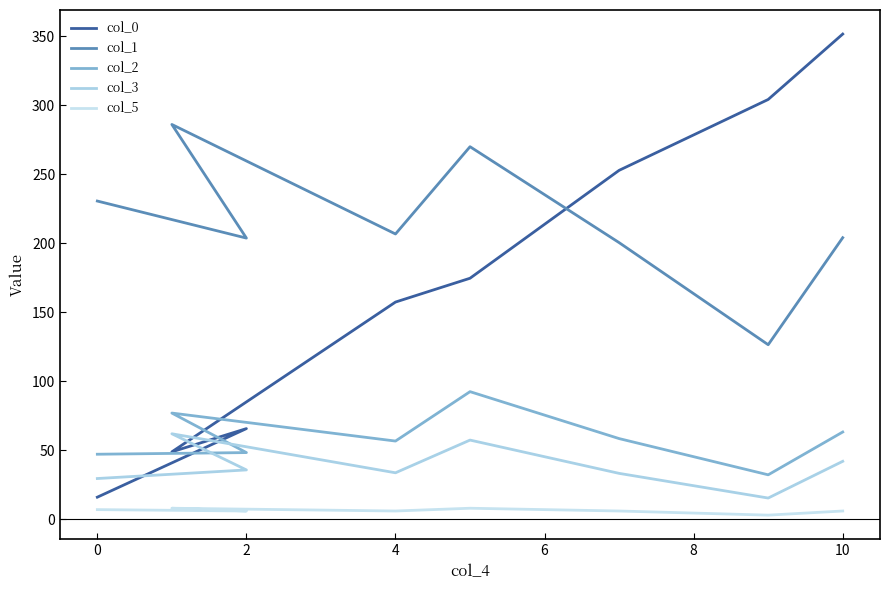

What is the value of the col_3 point at the 5th from the left?

57.4